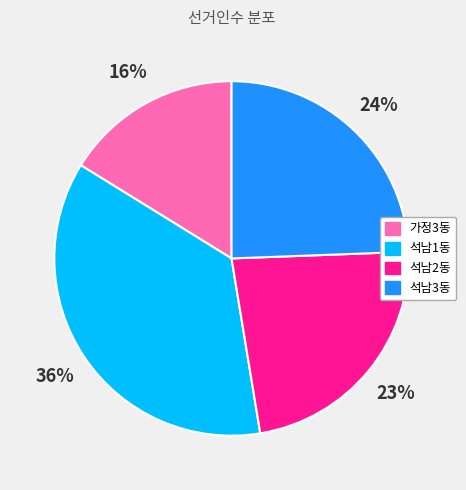

To the nearest percent, what percentage of the pie is 석남2동?

23%